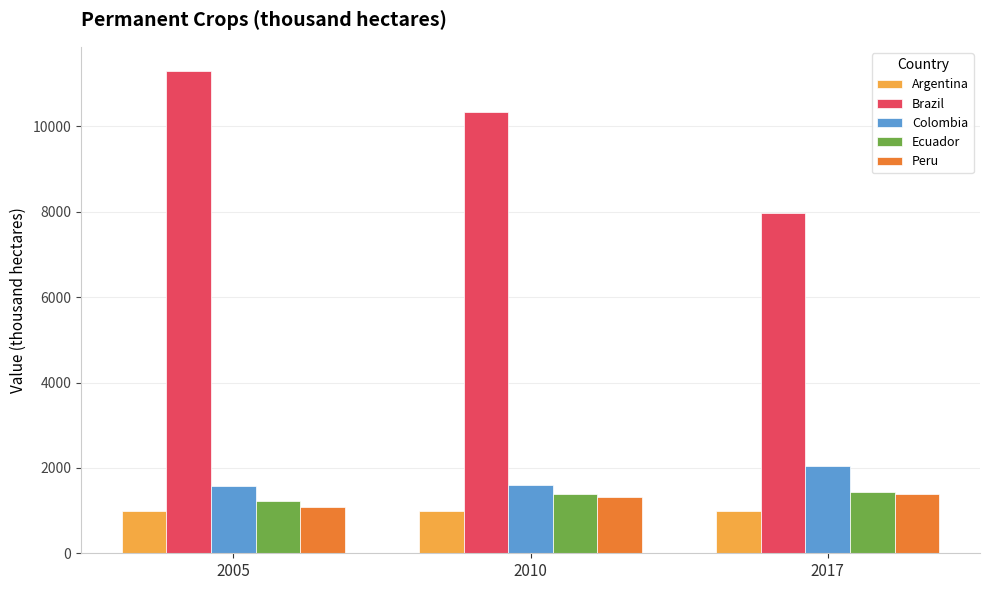

What is the average value of the Brazil series?

9873.0